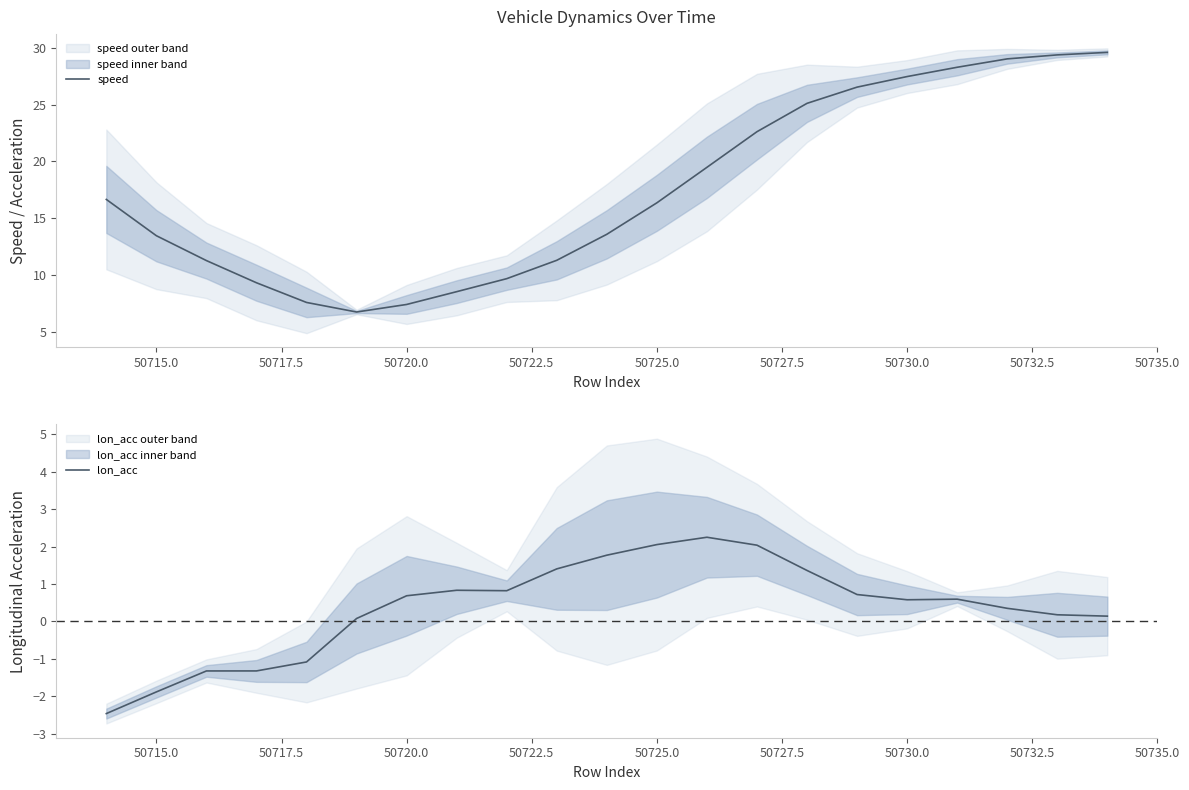

How many interior local peaks does the lon_acc series have?

3